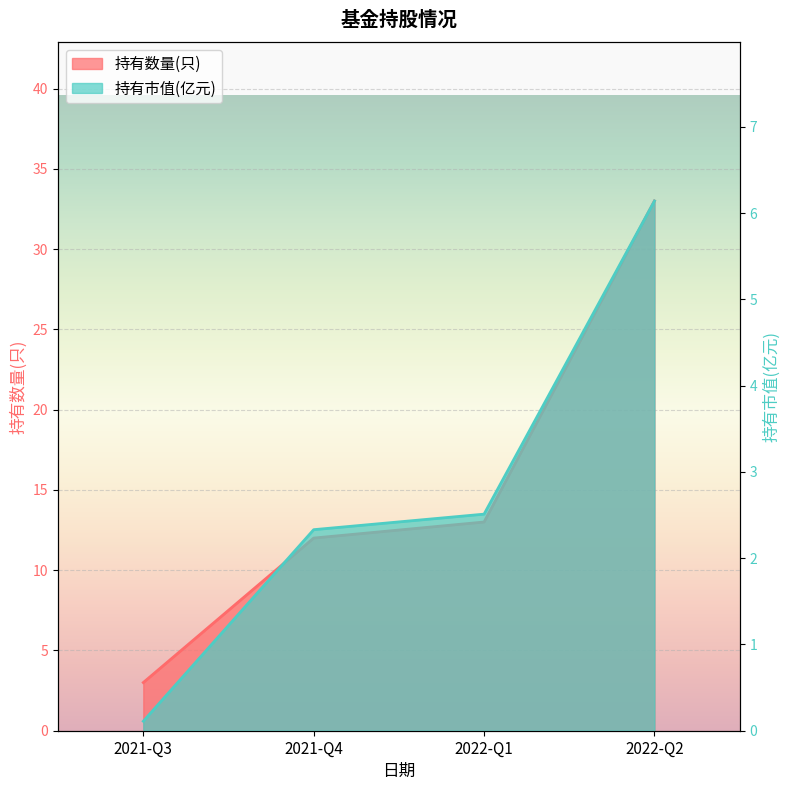

True or false: 持有市值(亿元) and 持有数量(只) cross at least once.

False